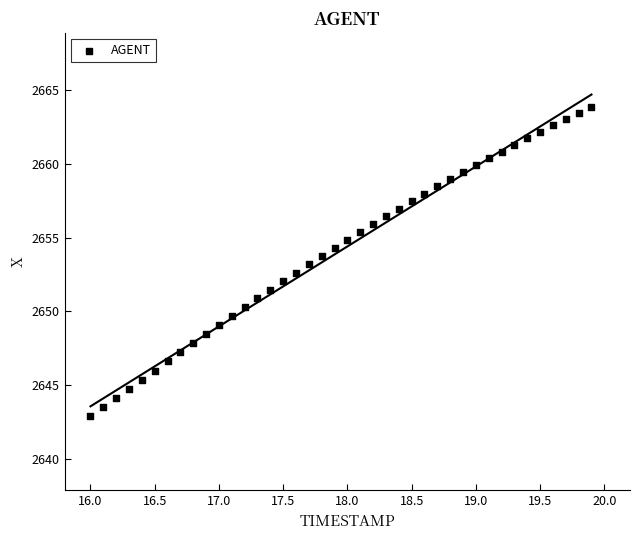

What is the range of Y values (max minus min)?

21.0